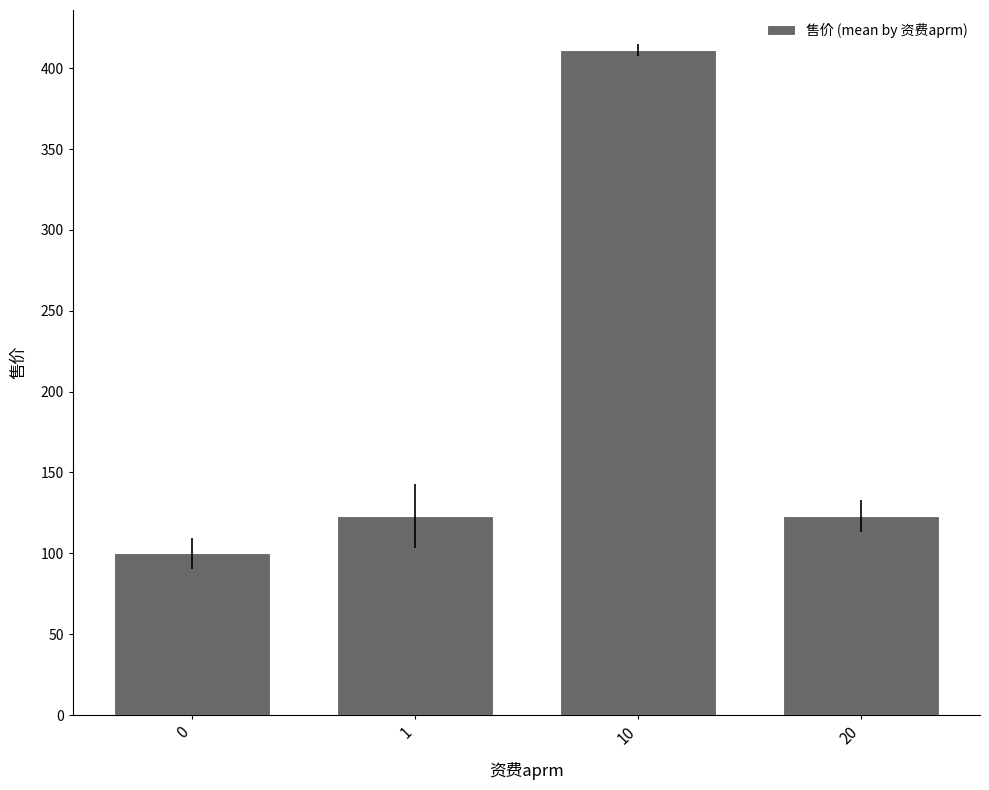

What is the approximate value at 0?

100.0